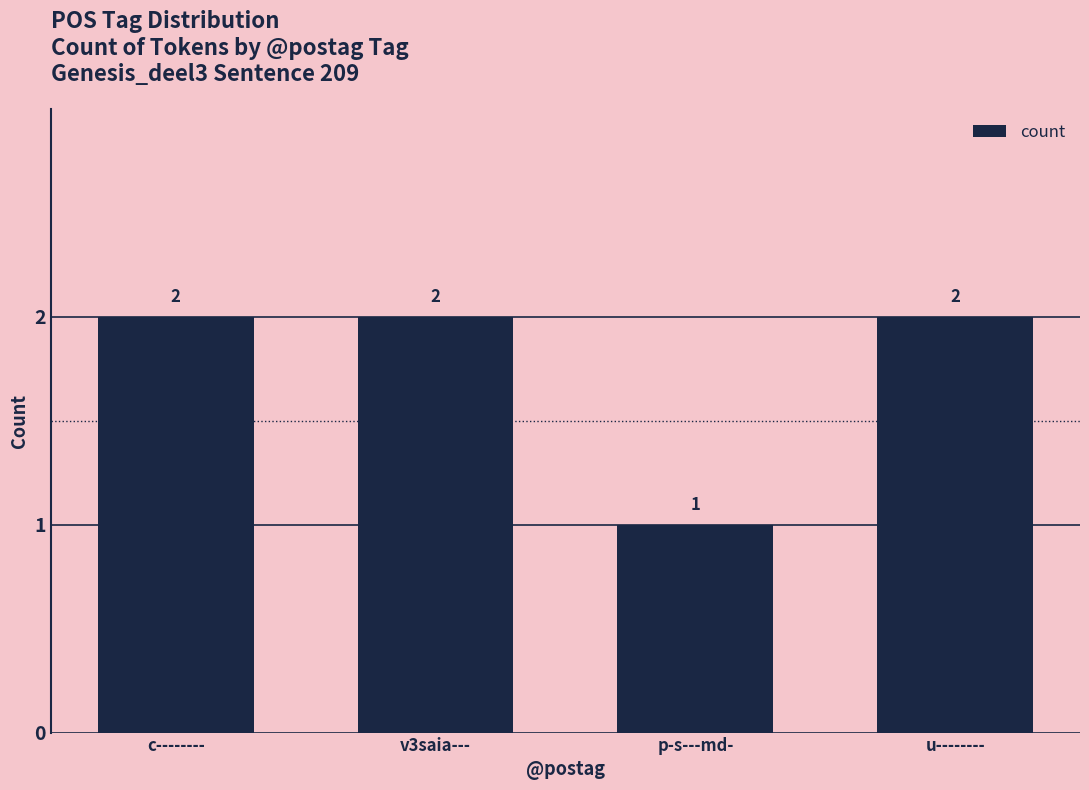

What is the maximum value shown in the chart?

2